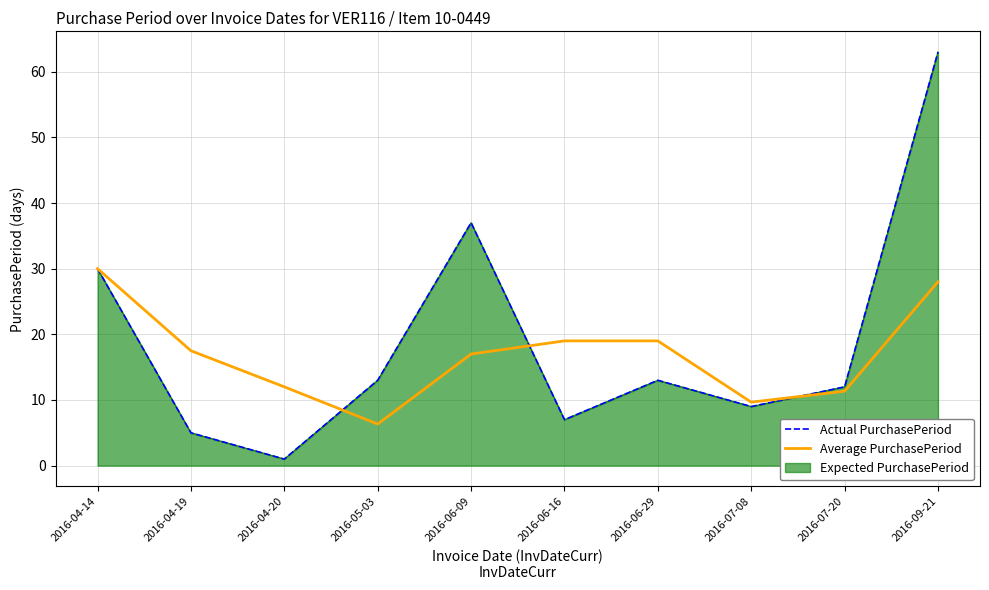

Where do Actual PurchasePeriod and Average PurchasePeriod first cross each other?

2016-04-20 and 2016-05-03